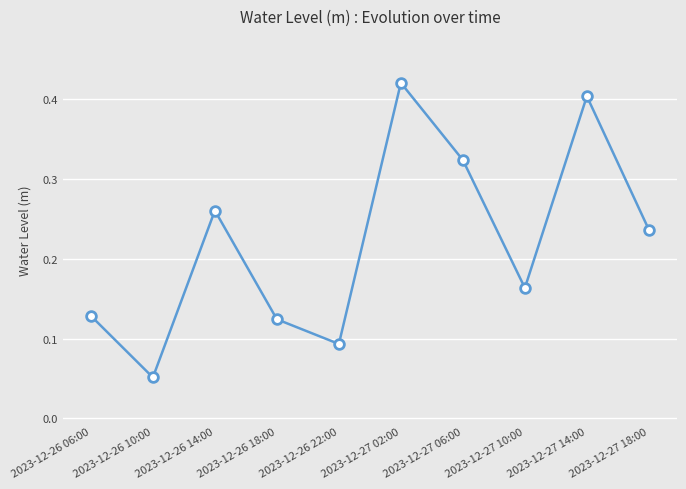

List the labels in order of value, smallest first.

2023-12-26 10:00, 2023-12-26 22:00, 2023-12-26 18:00, 2023-12-26 06:00, 2023-12-27 10:00, 2023-12-27 18:00, 2023-12-26 14:00, 2023-12-27 06:00, 2023-12-27 14:00, 2023-12-27 02:00